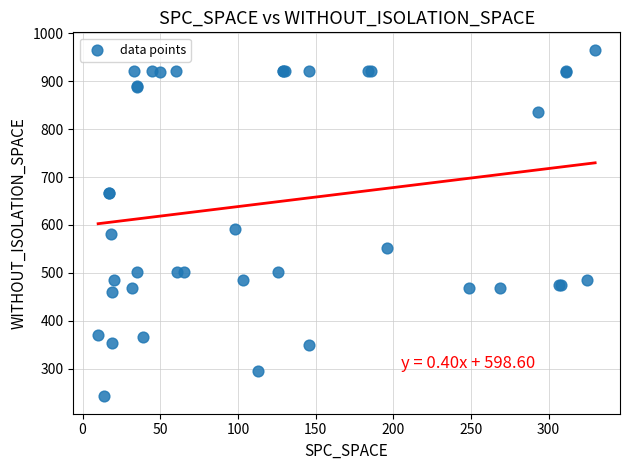

What Y value in the scatter plot is closest to 604?

592